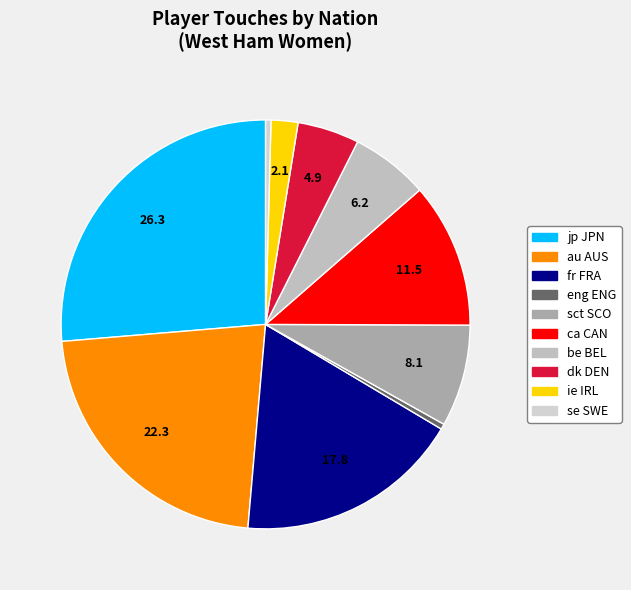

Does fr FRA account for over 50% of the chart?

No